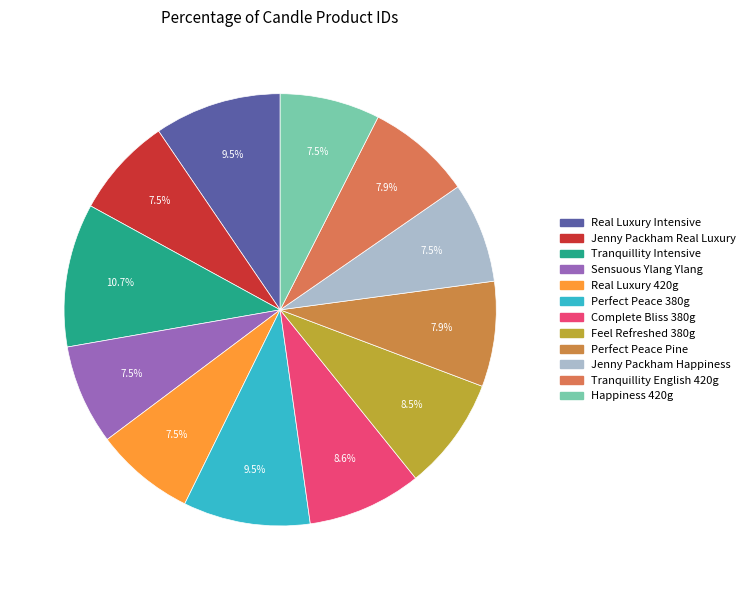

Count the number of slices in the pie.

12